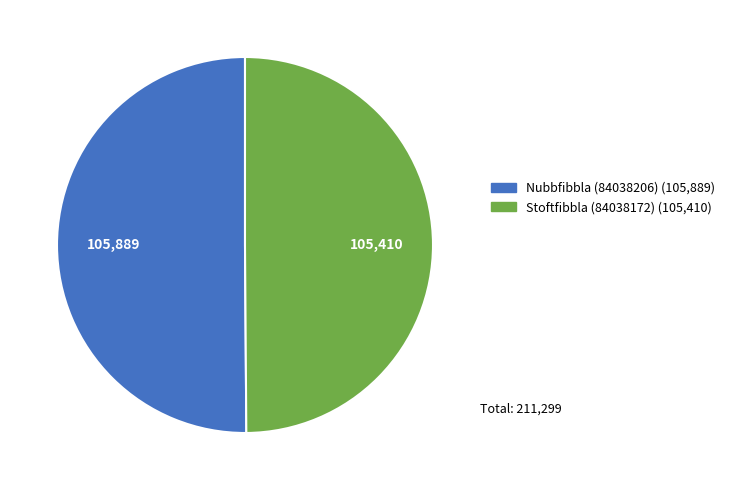

Approximately how many times larger is the value at Nubbfibbla (84038206) compared to Stoftfibbla (84038172)?

1.0